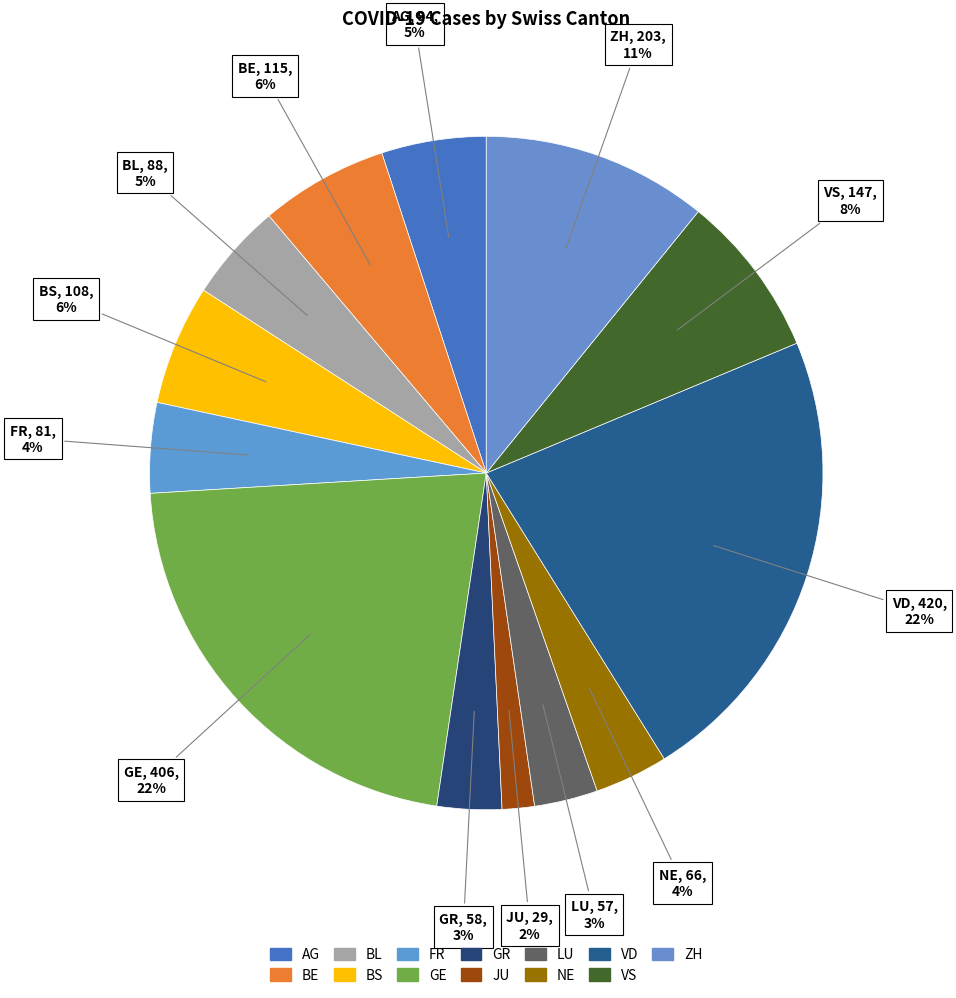

True or false: VS accounts for 8% of the total.

True